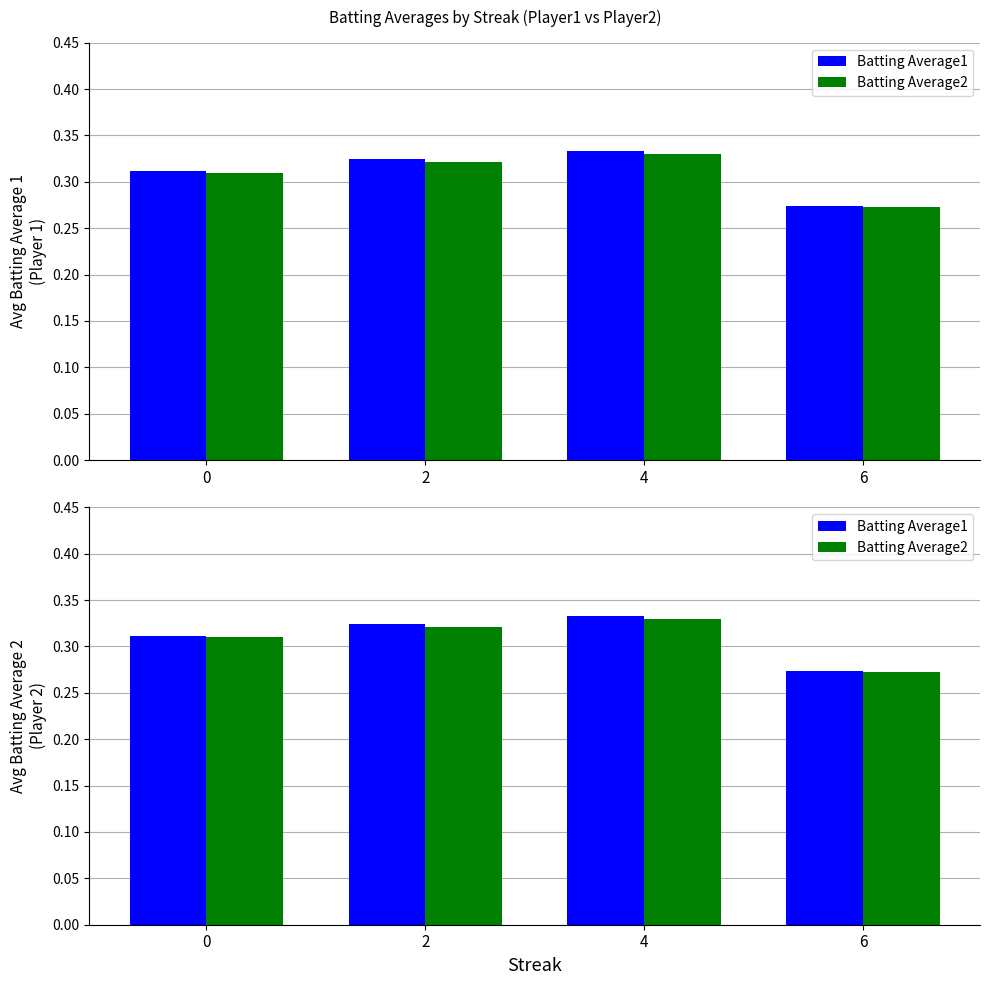

Which has a higher value, 6 or 4?

4